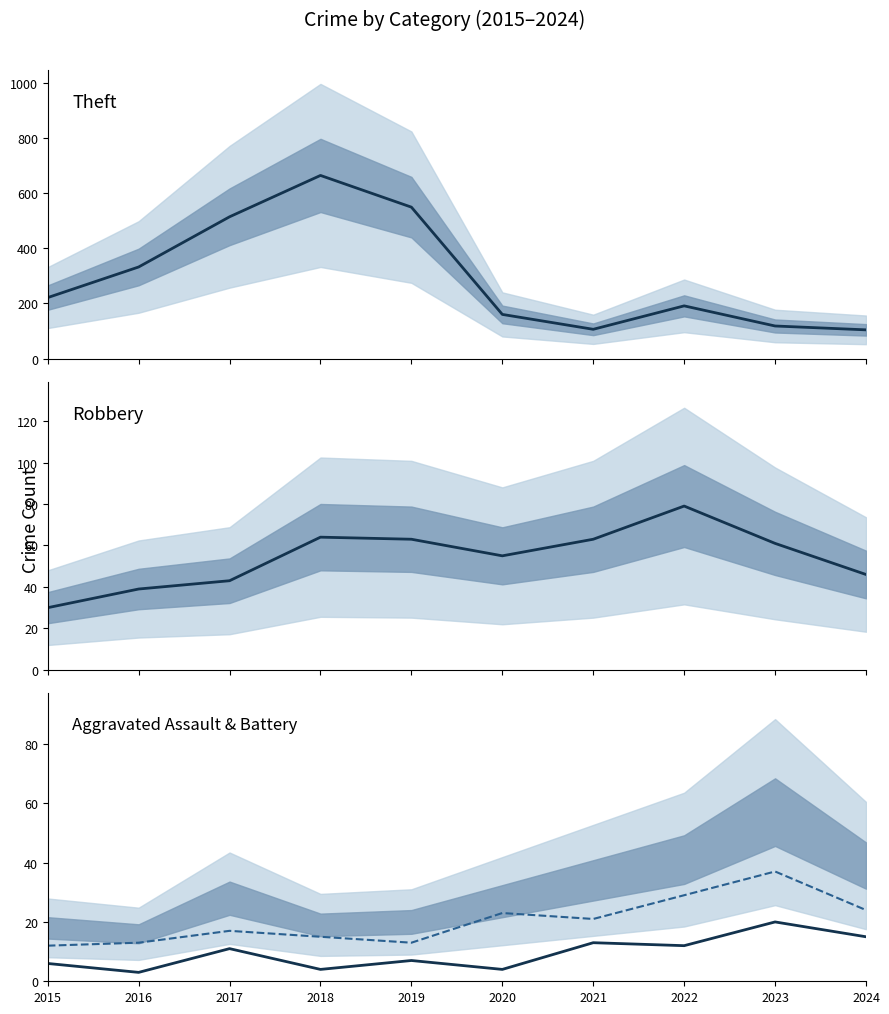

How many lines are shown in the chart?

4